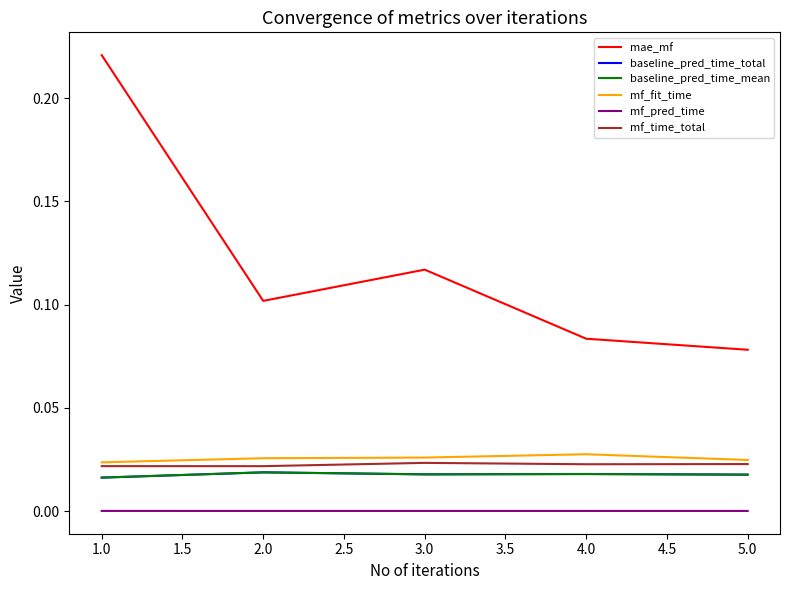

What is the sum of all mf_time_total values?

0.1